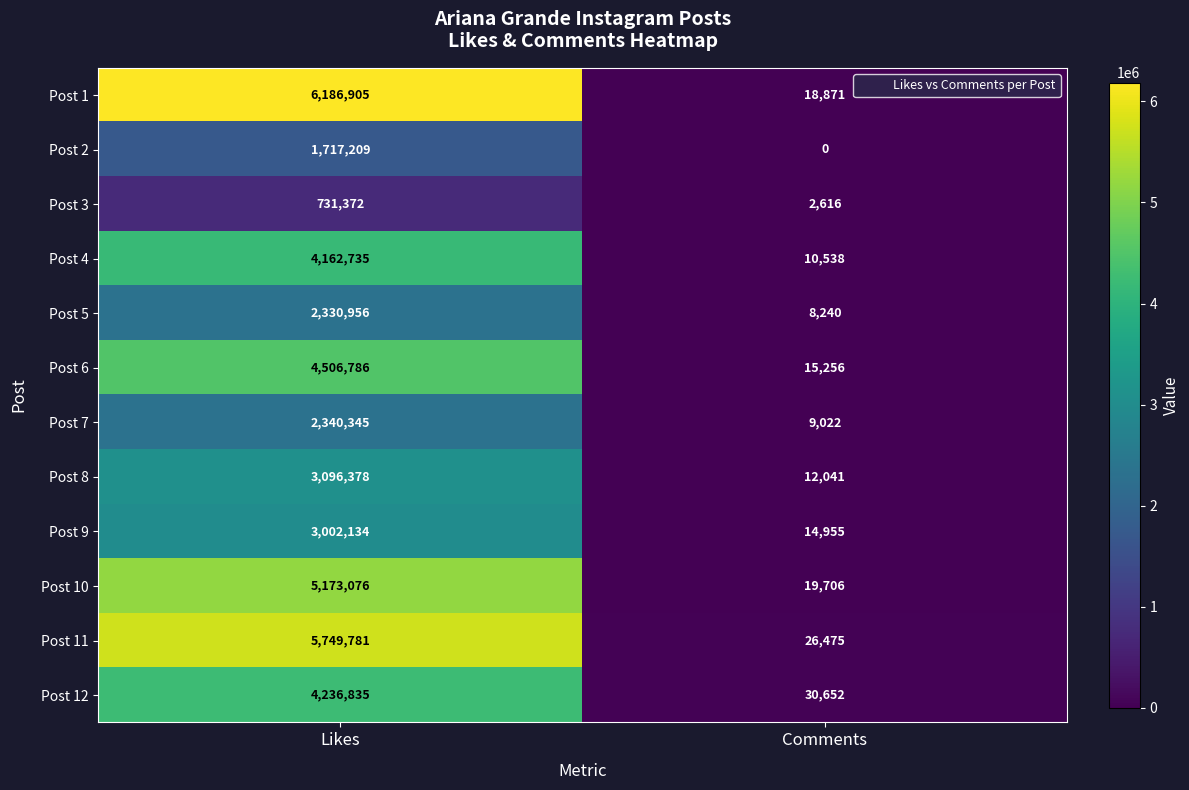

Rank the series by their maximum value, from lowest to highest.

Post 3, Post 2, Post 5, Post 7, Post 9, Post 8, Post 4, Post 12, Post 6, Post 10, Post 11, Post 1